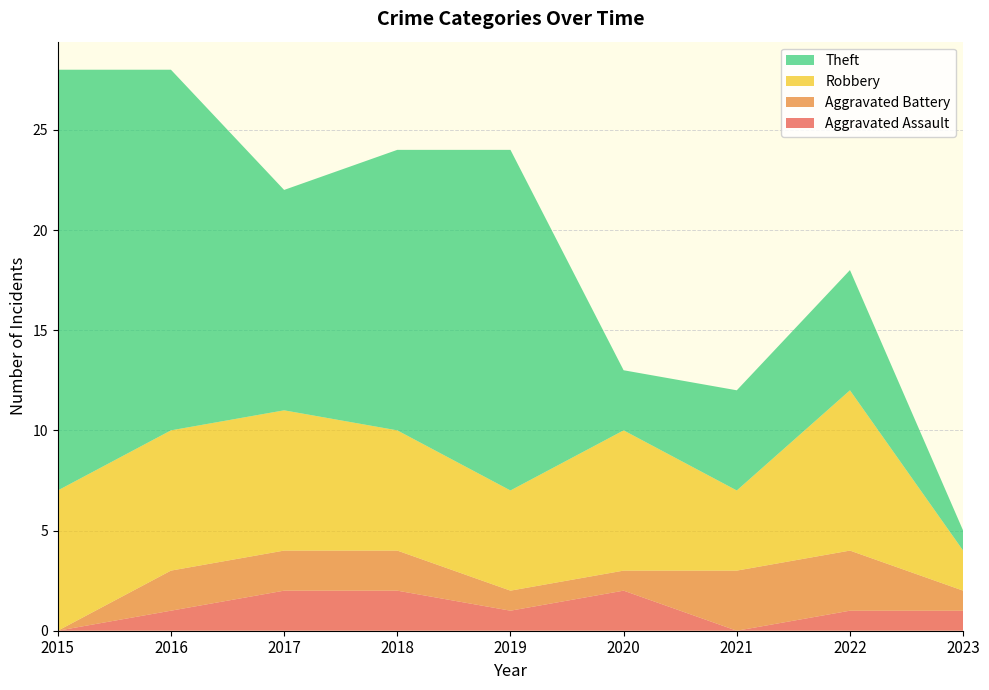

Reading left to right, transcribe all the data shown in this chart.

Aggravated Assault: 0	1	2	2	1	2	0	1	1
Aggravated Battery: 0	2	2	2	1	1	3	3	1
Robbery: 7	7	7	6	5	7	4	8	2
Theft: 21	18	11	14	17	3	5	6	1